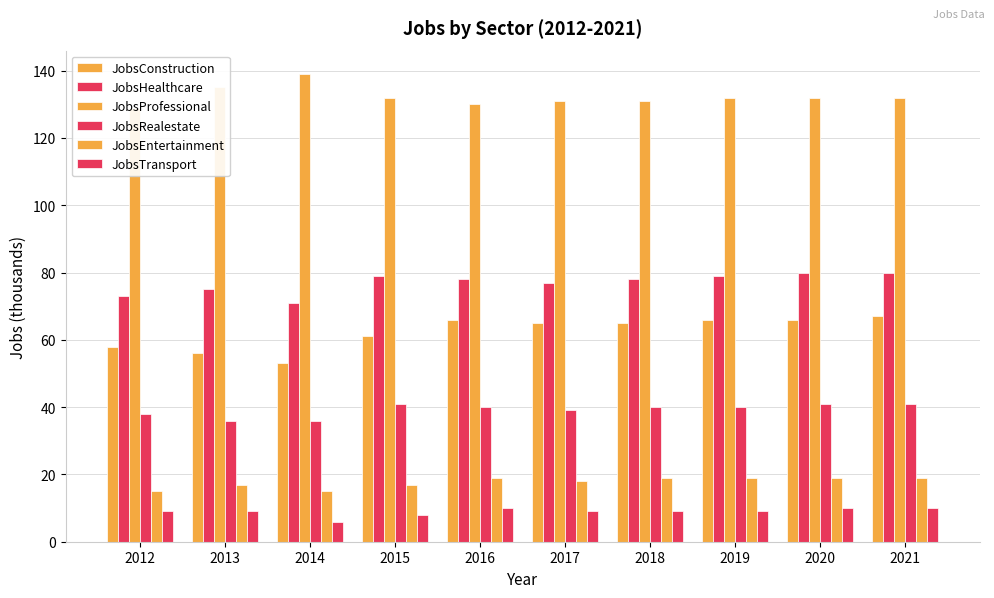

What is the value of the JobsTransport bar at the 4th from the left?

8